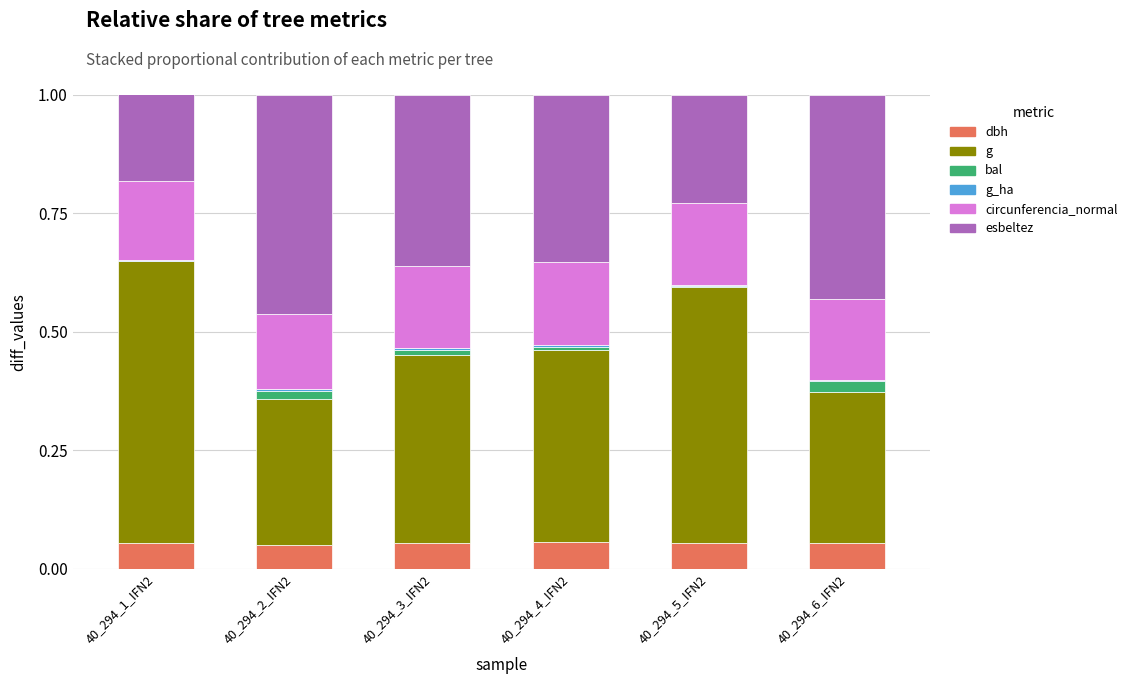

The value of dbh at 40_294_5_IFN2 is 0.0. True or false?

False